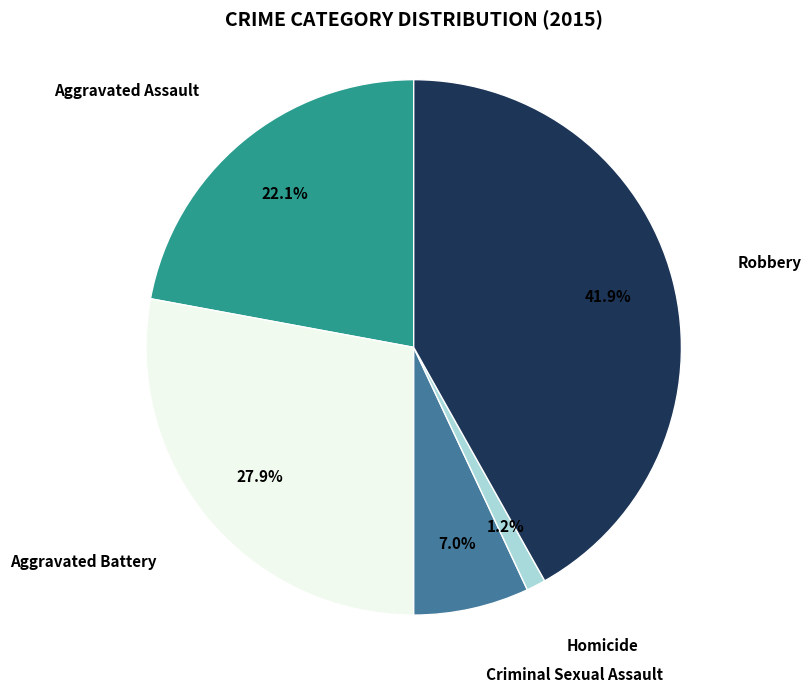

Does any single category account for the majority?

No